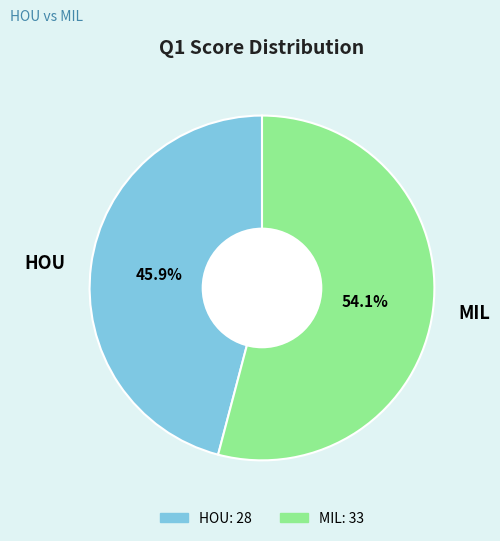

What percentage do HOU and MIL together represent?

100.0%